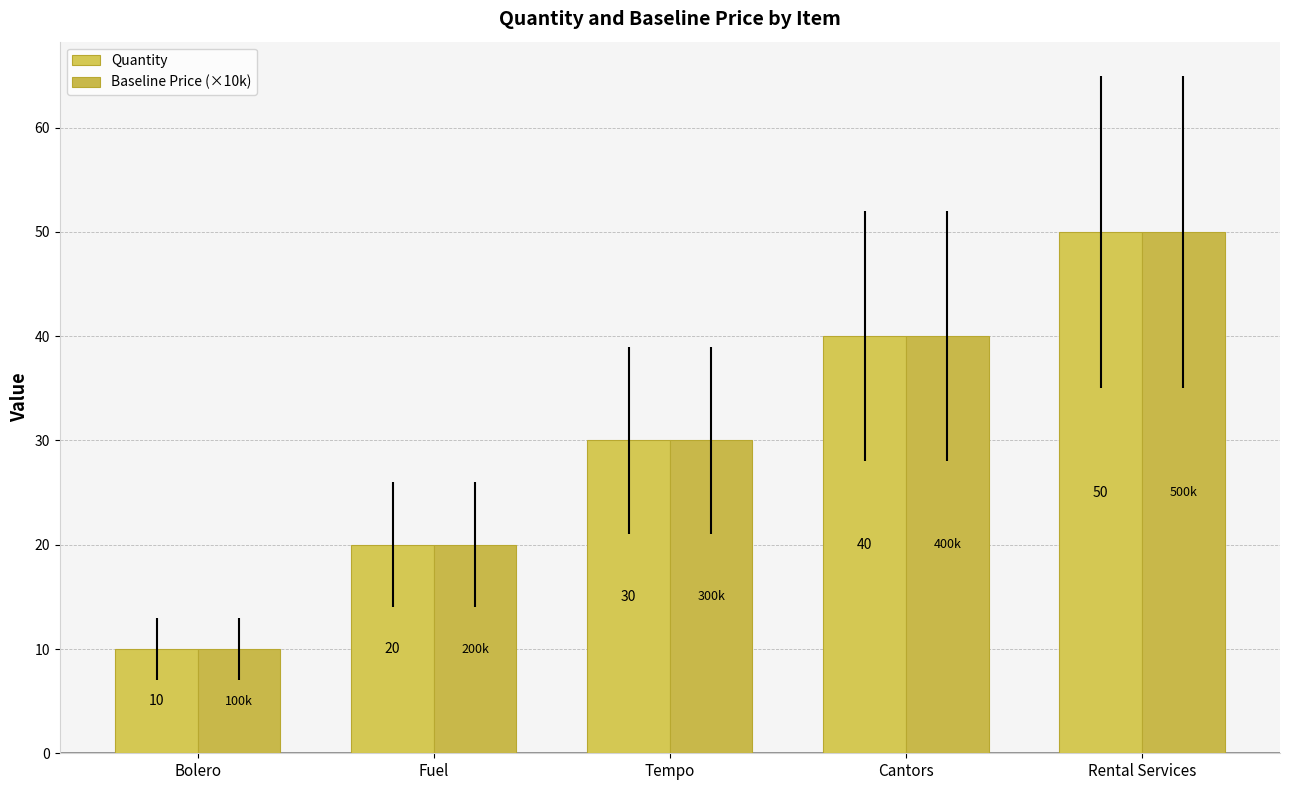

Reading right to left, list all the values displayed in this chart.

Quantity: Rental Services=50	Cantors=40	Tempo=30	Fuel=20	Bolero=10
Baseline Price (×10k): Rental Services=50	Cantors=40	Tempo=30	Fuel=20	Bolero=10